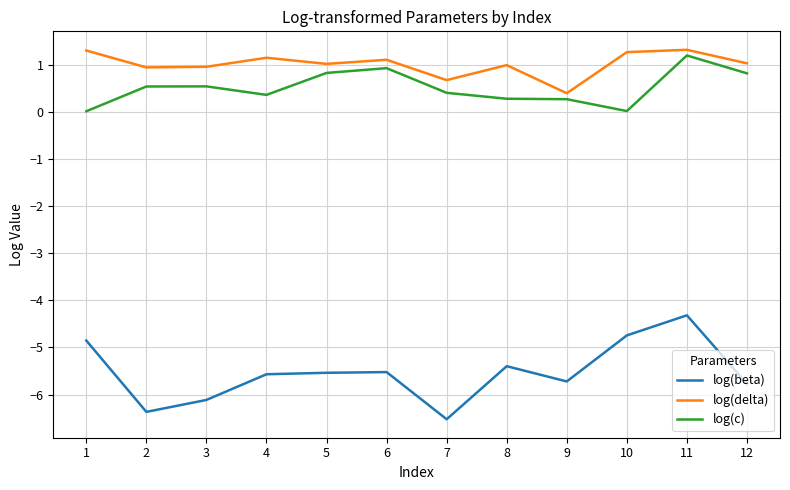

Which category has the highest value in the log(beta) series?

11